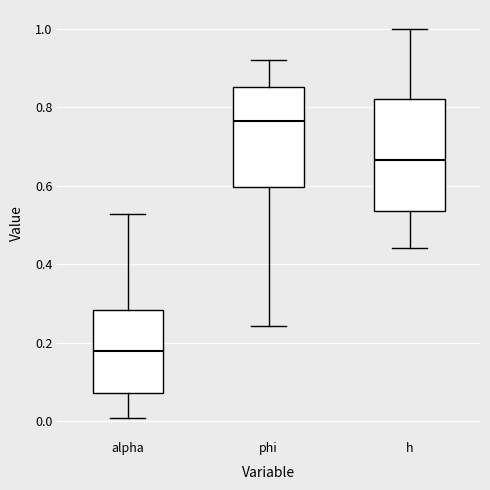

Comparing the boxes themselves (not the whiskers), which one is the tallest?

h